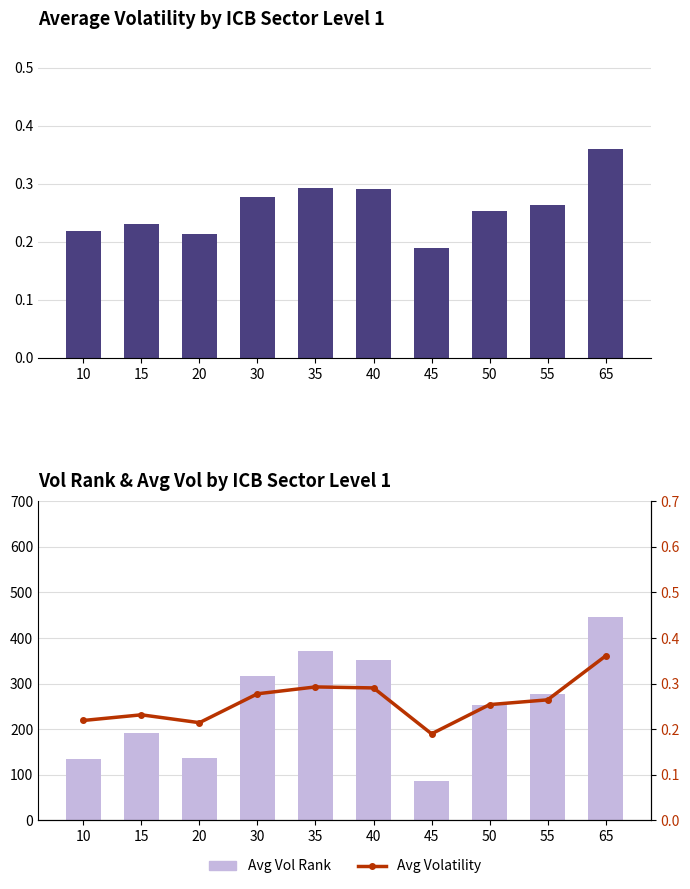

Rank the categories by Avg Volatility value from highest to lowest.

65, 35, 40, 30, 55, 50, 15, 10, 20, 45